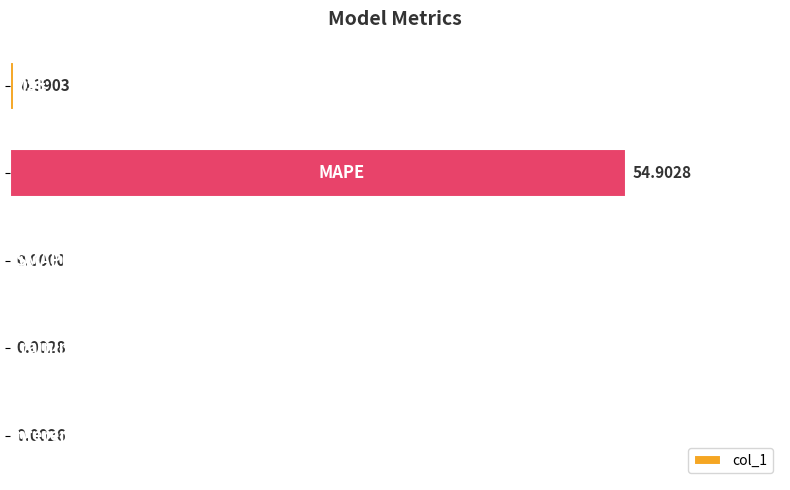

What is the sum of all values?

55.3